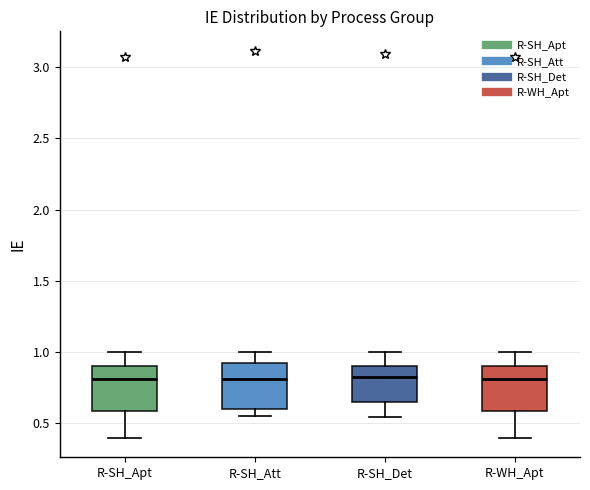

Reading left to right, transcribe this box plot: for each box, give where its median line is, the range the box spans, and where its two whiskers end, as read against the y-axis. The values are not printed on the chart, so give them approximately, as read against the axis.

R-SH_Apt: median 0.80, box 0.60 to 0.90, whiskers 0.40 to 1.00
R-SH_Att: median 0.80, box 0.60 to 0.95, whiskers 0.55 to 1.00
R-SH_Det: median 0.80, box 0.65 to 0.90, whiskers 0.55 to 1.00
R-WH_Apt: median 0.80, box 0.60 to 0.90, whiskers 0.40 to 1.00